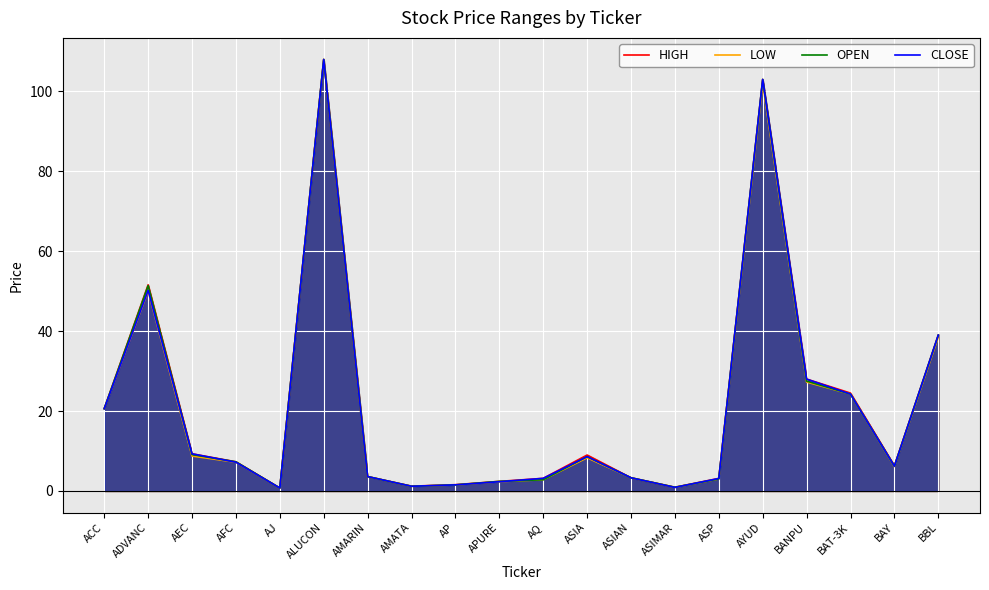

What is the minimum value shown in the chart?

0.7